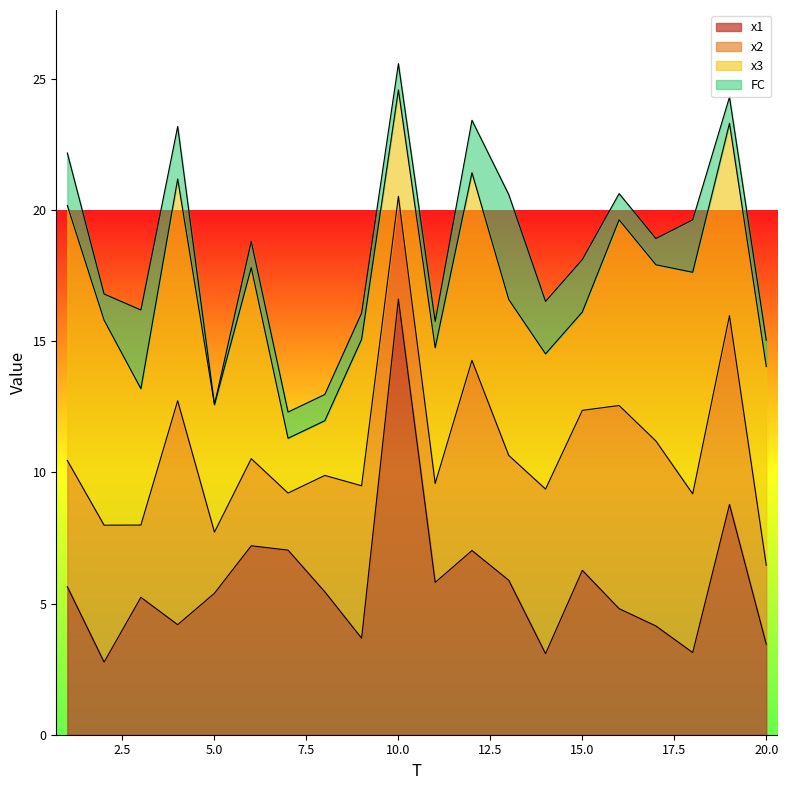

Which category has the lowest value across all series?

5